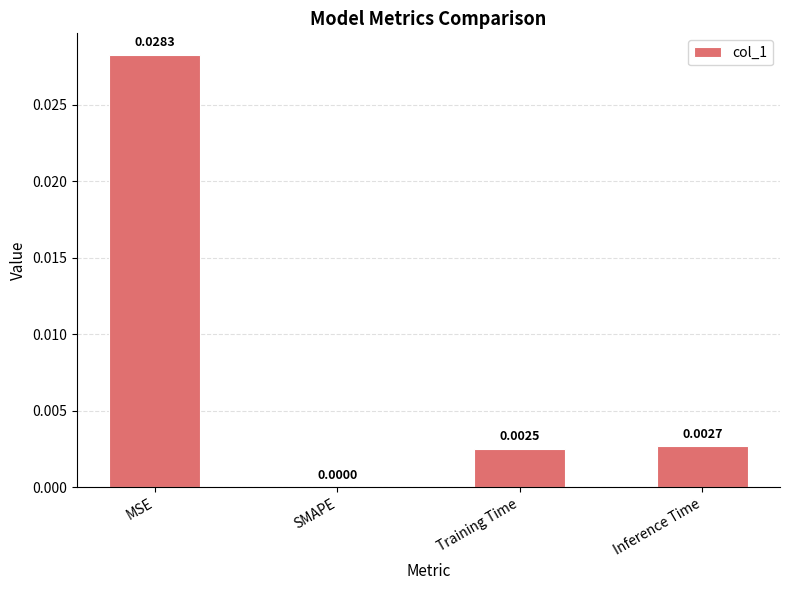

At which category does the chart reach its peak across all series?

MSE